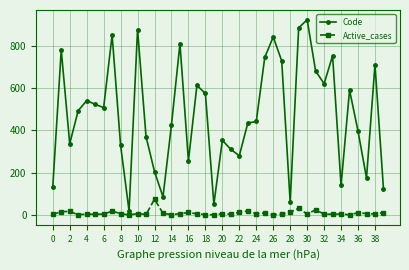

True or false: Code has more than 0 interior local peaks.

True